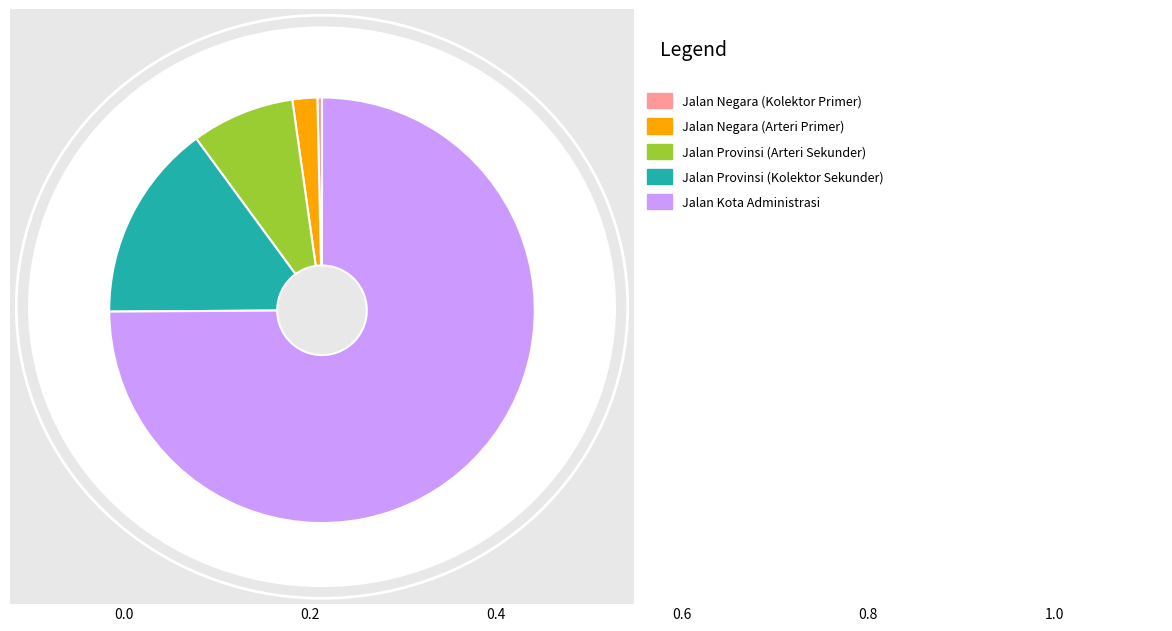

Does any single category account for the majority?

Yes